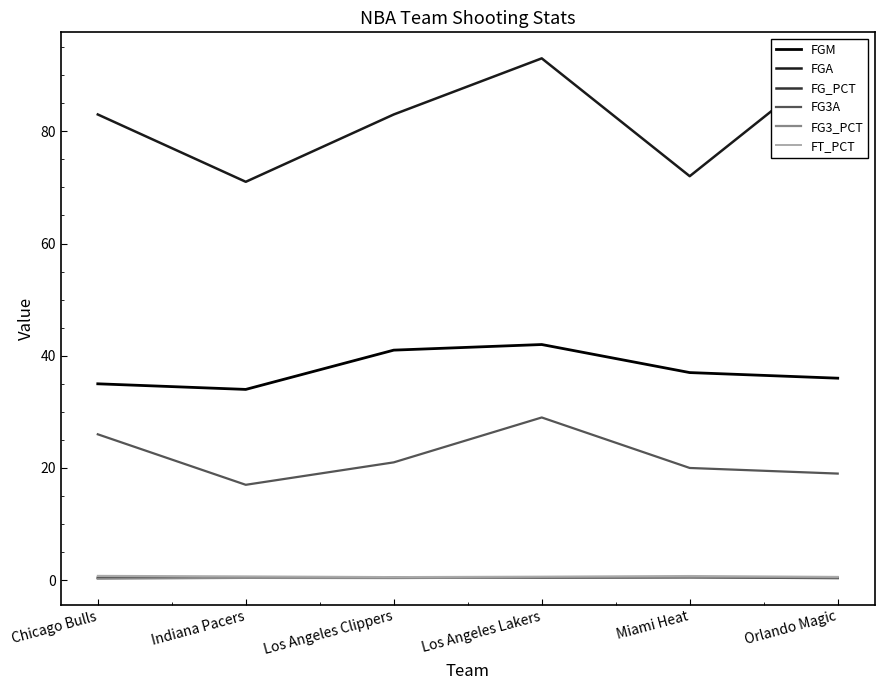

True or false: FG_PCT and FG3A intersect in this chart.

False